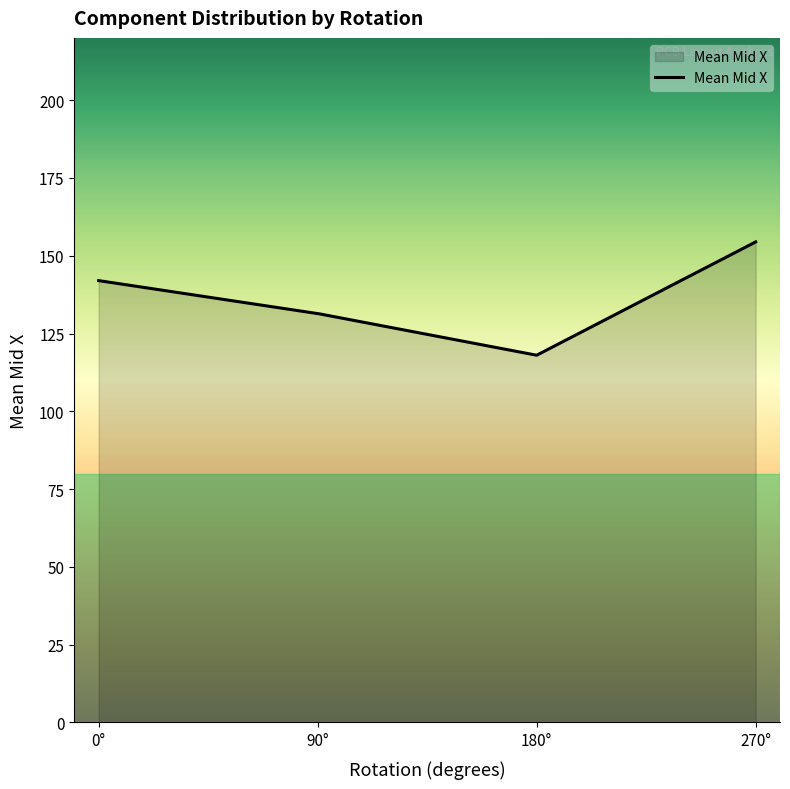

What is the smallest value displayed?

118.0